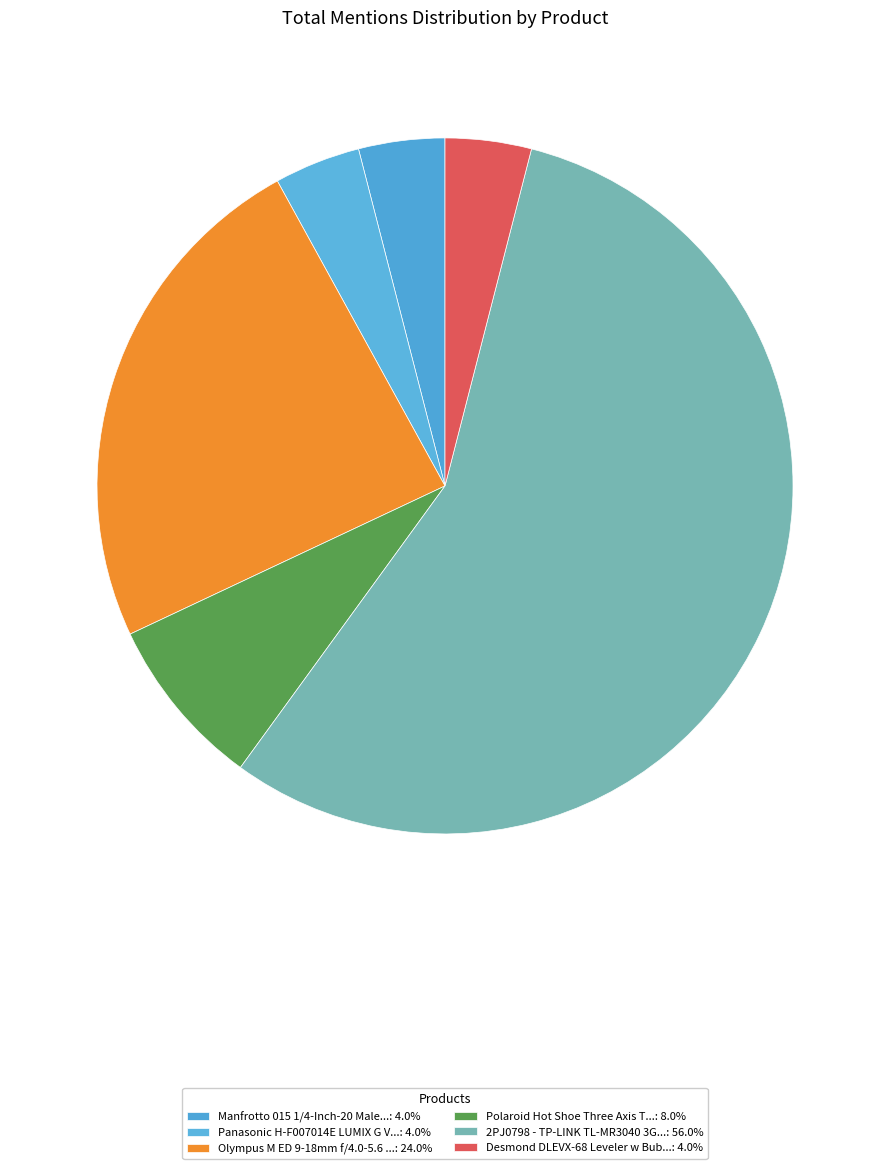

Does any single category account for the majority?

Yes